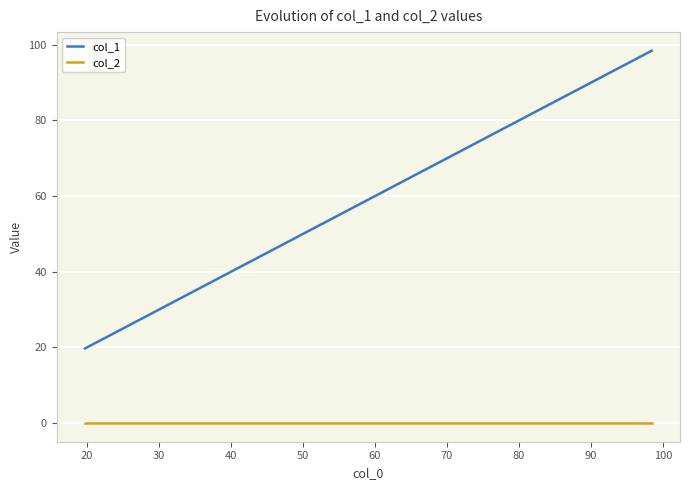

What is the difference between the maximum and minimum values in the col_1 series?

78.7